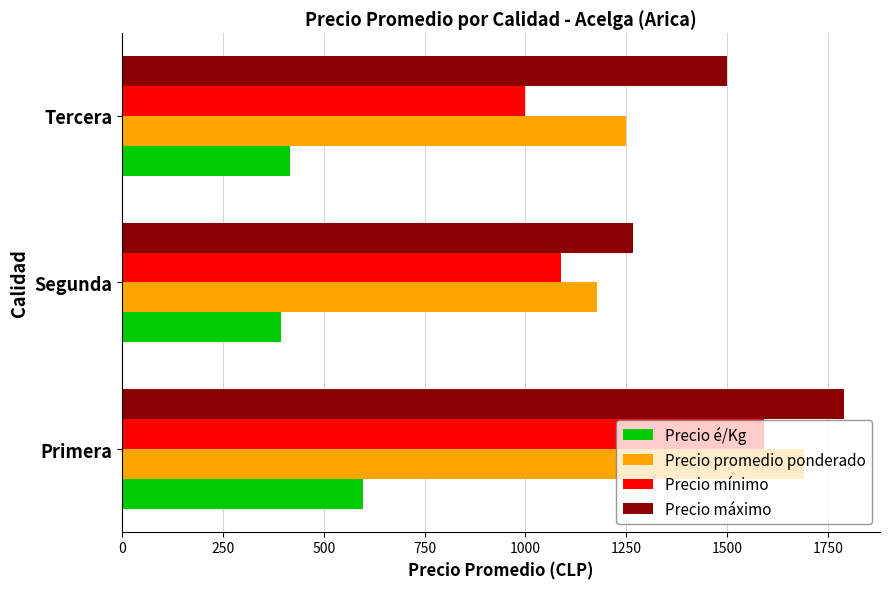

What is the greatest value displayed?

1790.0